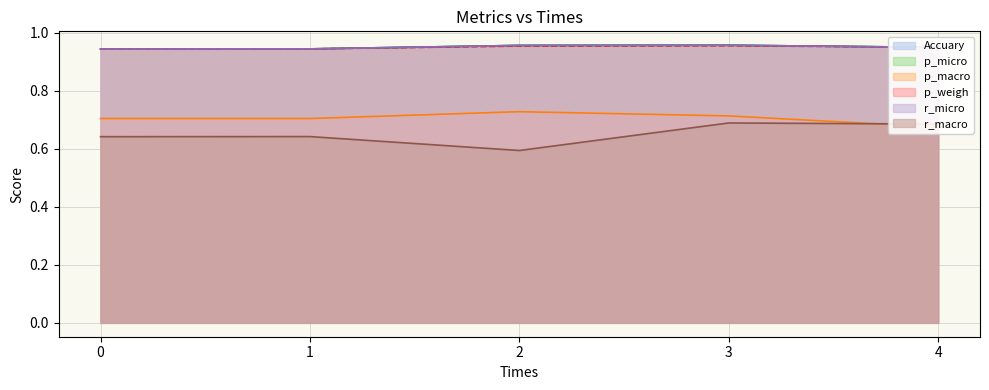

True or false: p_weigh has more than 0 interior local peaks.

True